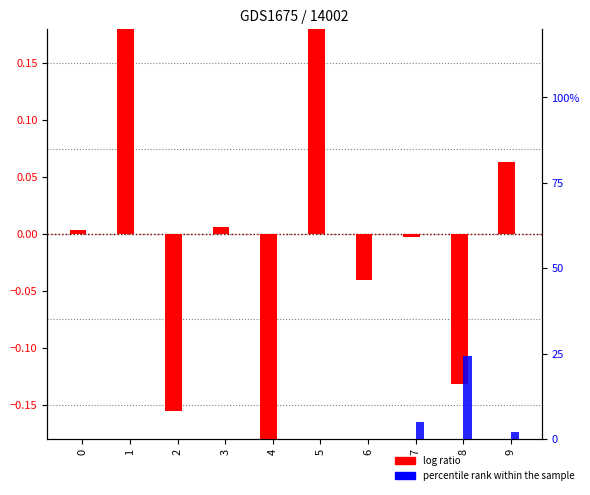

Rank the series at 7 from highest to lowest value.

percentile rank within the sample, log ratio